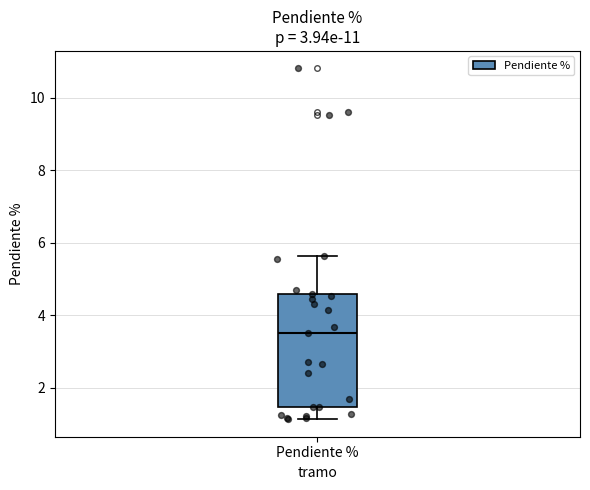

Where is the upper edge of the box for Pendiente % on the y-axis? The values are not printed on the chart, so give them approximately, as read against the axis.

4.6